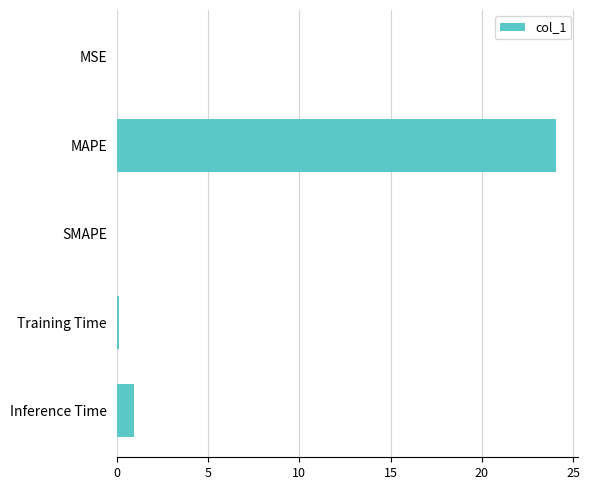

At which category does the chart reach its peak across all series?

MAPE